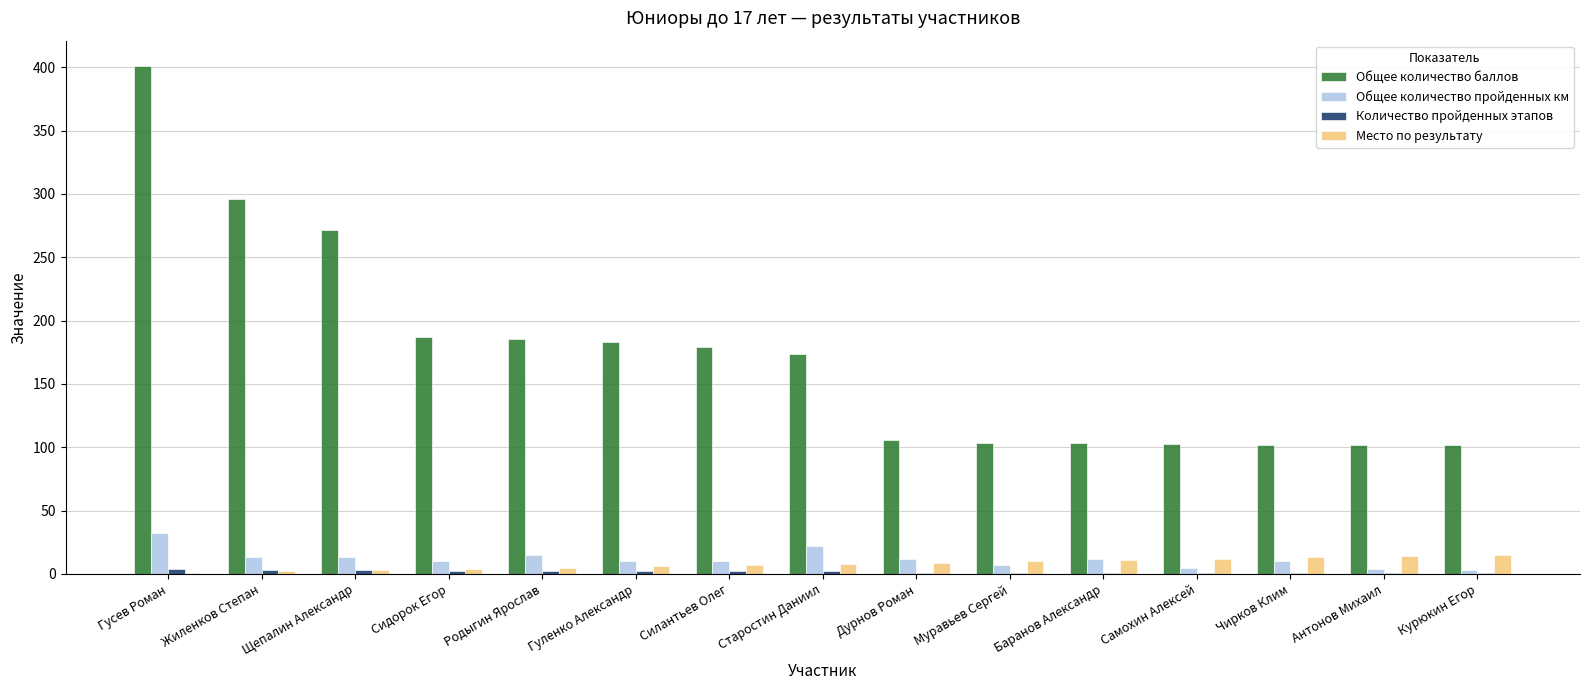

What is the greatest value displayed?

401.0